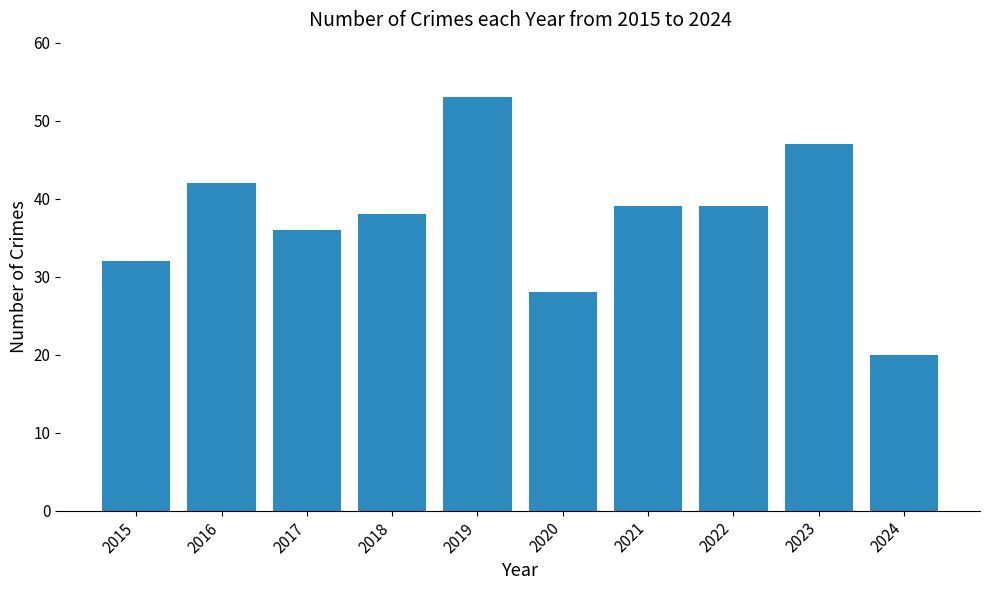

What is the maximum value shown in the chart?

53